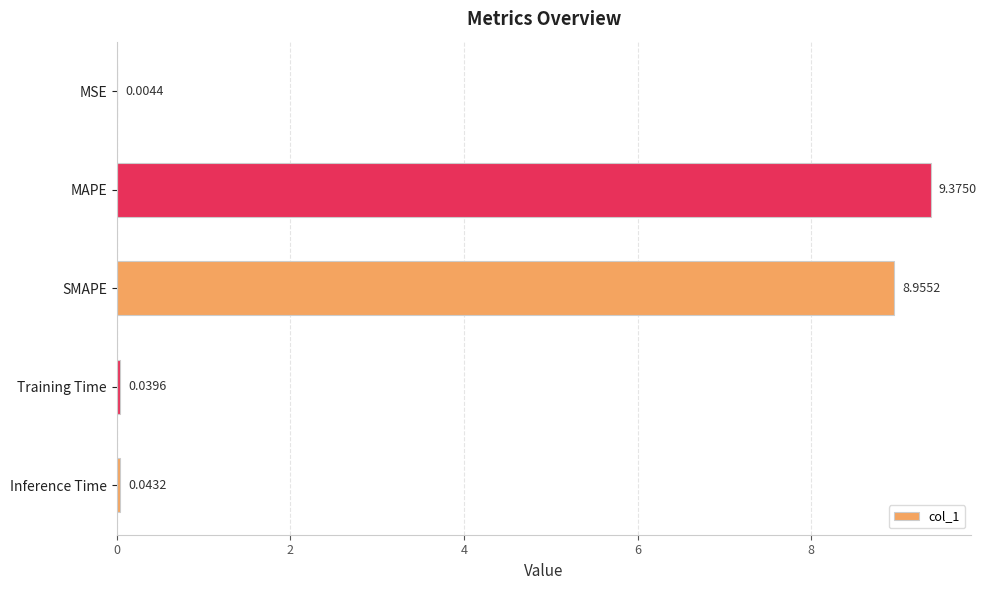

Which category has the highest value across all series?

MAPE